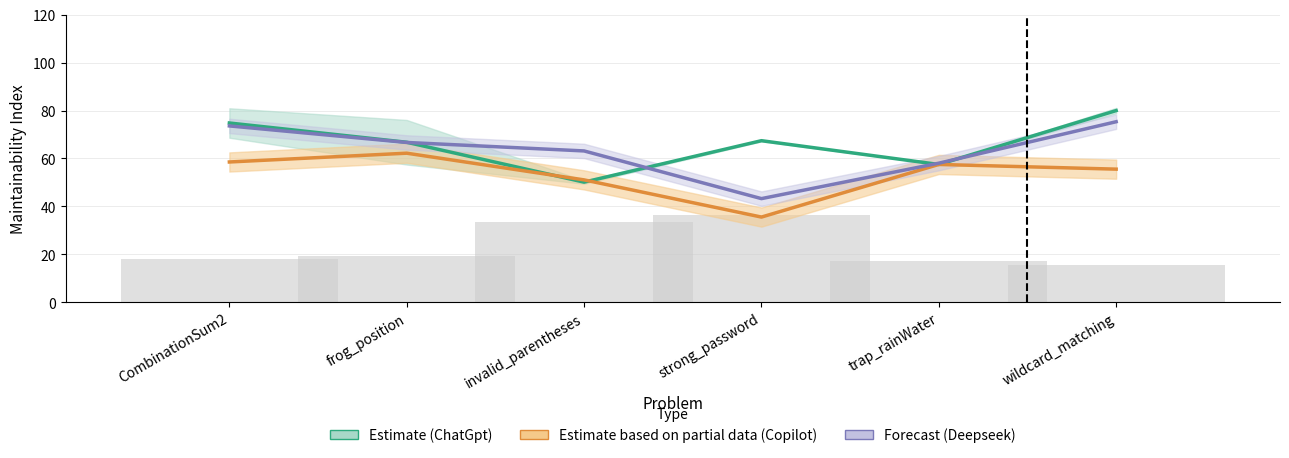

What is the approximate value of Forecast (Deepseek) at CombinationSum2?

73.6